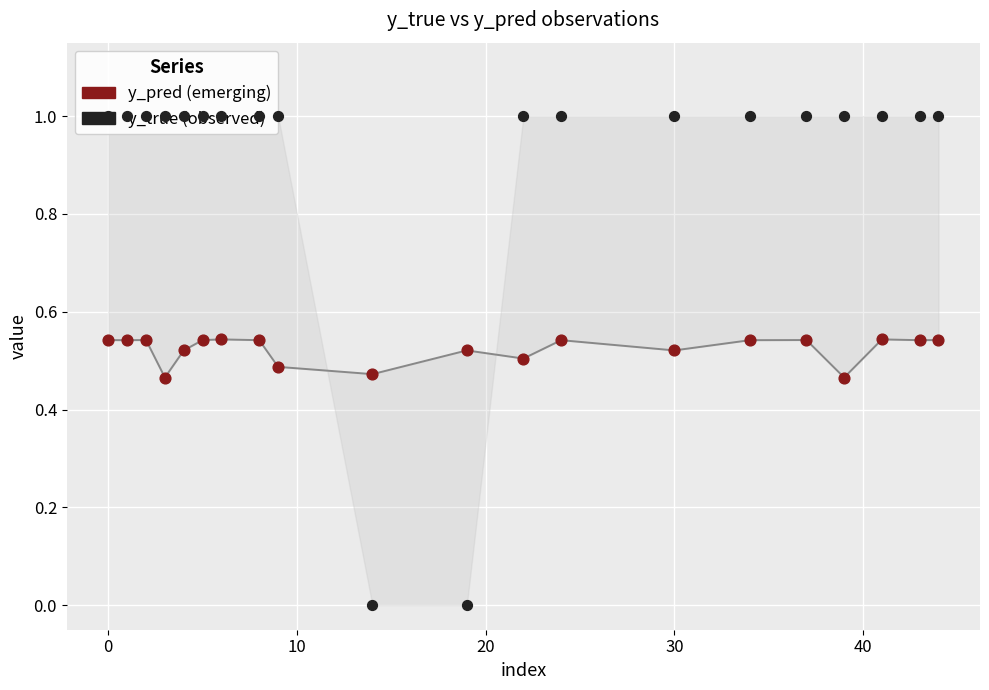

Which series contains the lowest Y value?

y_true